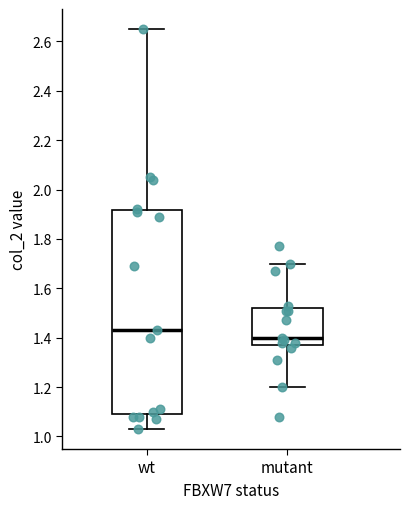

Which box's median line is the highest?

wt